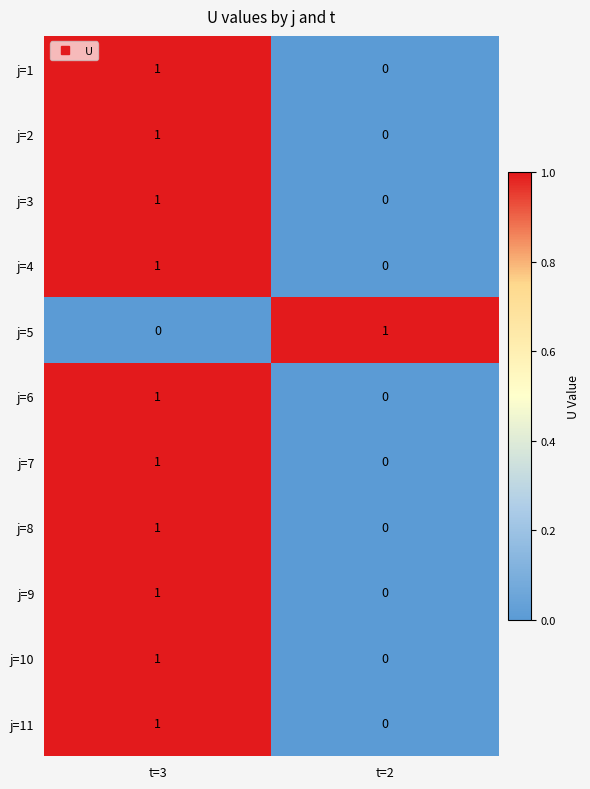

True or false: j=5 has a value of 1 at t=2.

True